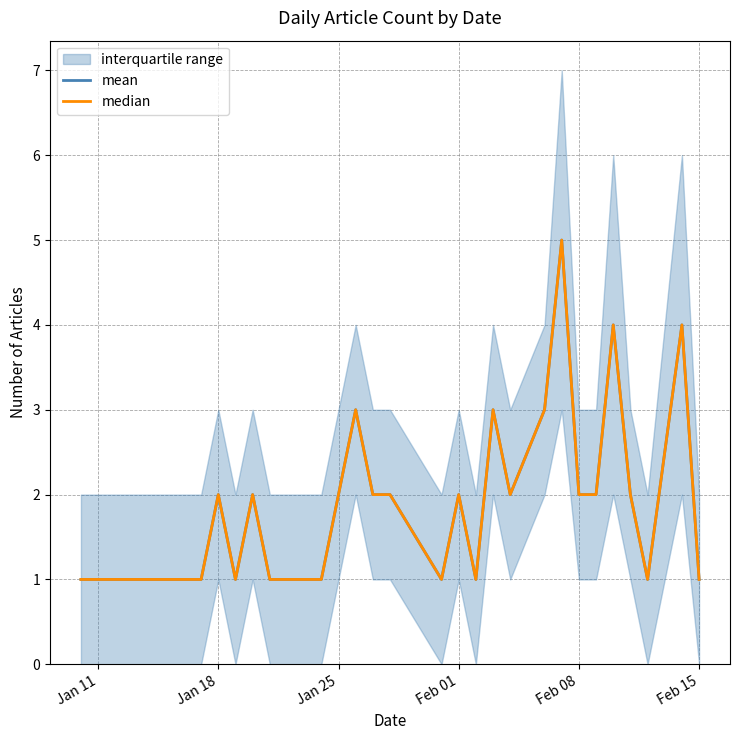

At how many categories does at least one series exceed 1?

16